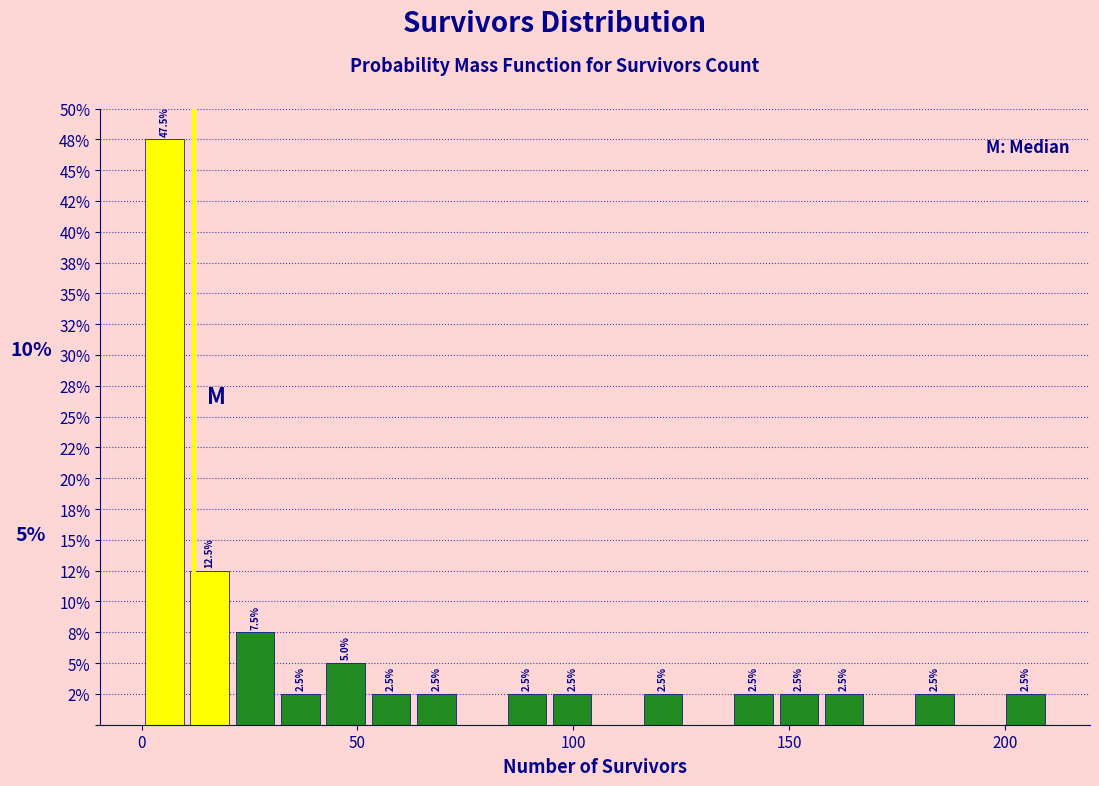

Read against the x-axis, roughly where is the centre of the tallest bar?

5